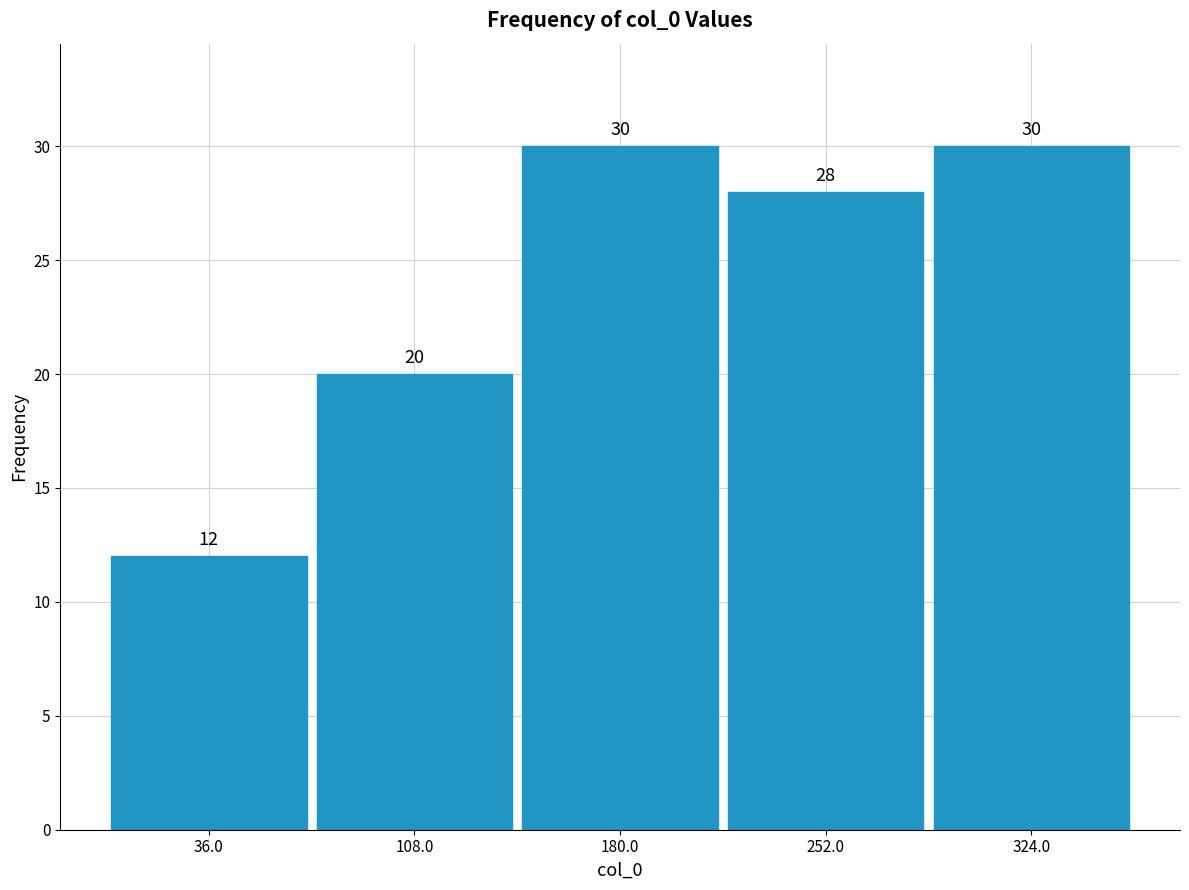

Reading left to right, transcribe this chart: for each bar, give the range it covers on the x-axis and its height. The bar edges are not printed on the chart, so give them approximately, as read against the axis.

0 to 72: 12
72 to 144: 20
144 to 216: 30
216 to 288: 28
288 to 360: 30